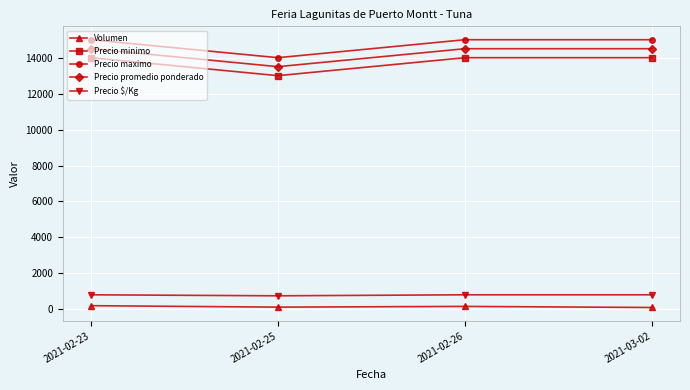

What is the sum of the Volumen values at 2021-02-23 and 2021-03-02?

300